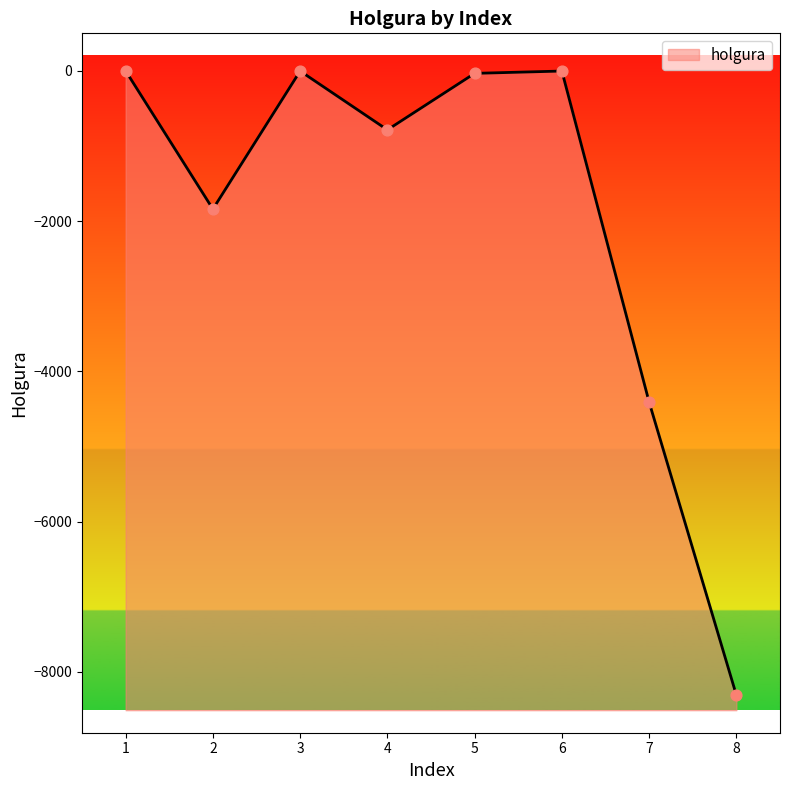

Which has a higher value, 1 or 5?

1